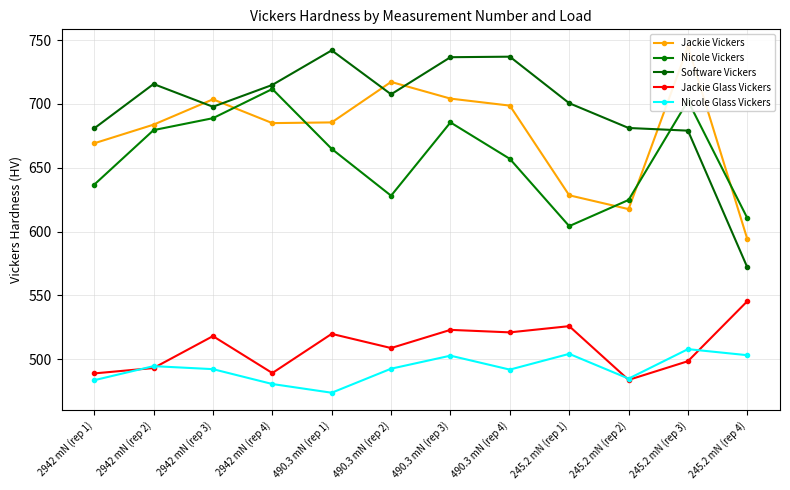

What is the difference between the Jackie Vickers values at 2942 mN (rep 4) and 2942 mN (rep 1)?

15.8